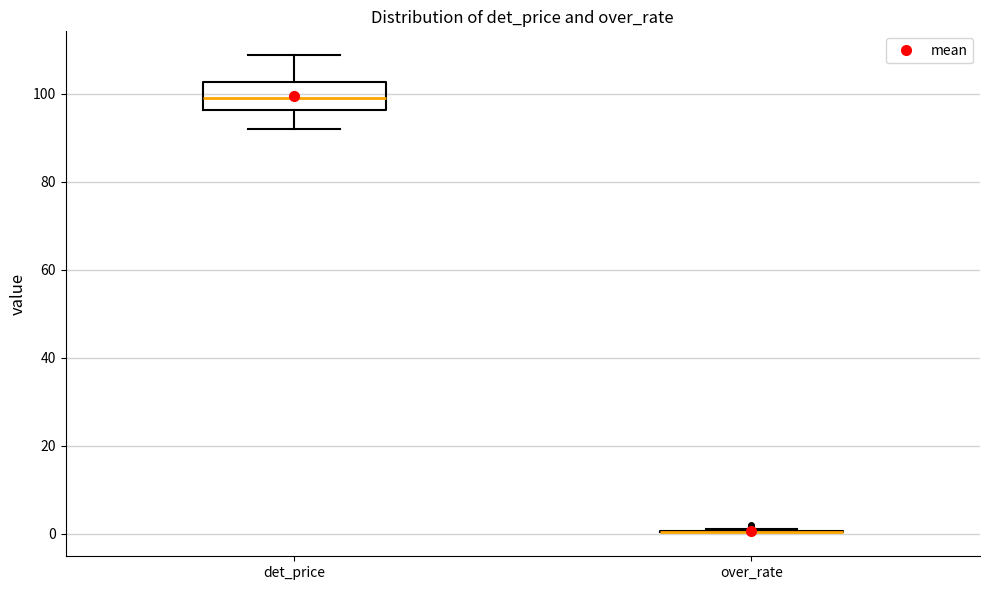

Comparing the boxes themselves (not the whiskers), which one is the tallest?

det_price